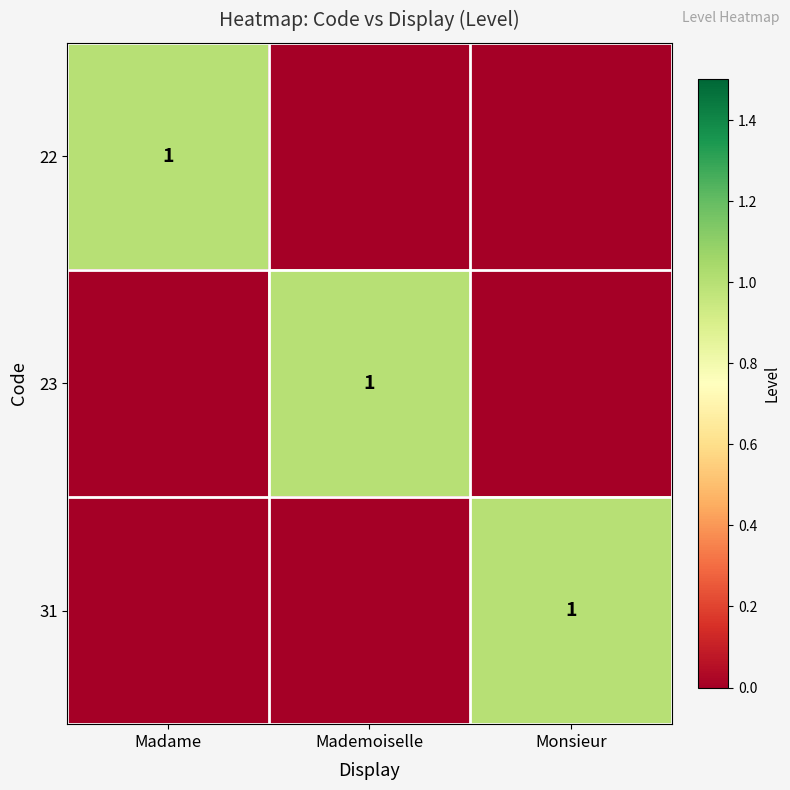

Between Madame and Monsieur, which is larger?

Madame